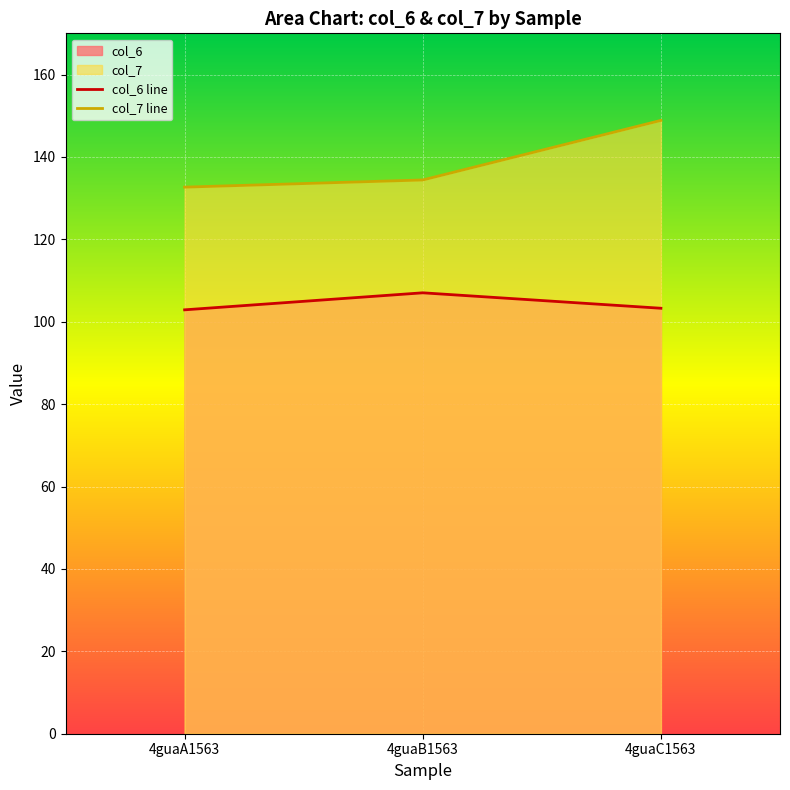

Reading left to right, what are all the values shown in this chart?

col_6: 4guaA1563=102.9	4guaB1563=107.0	4guaC1563=103.3
col_7: 4guaA1563=132.7	4guaB1563=134.4	4guaC1563=148.9